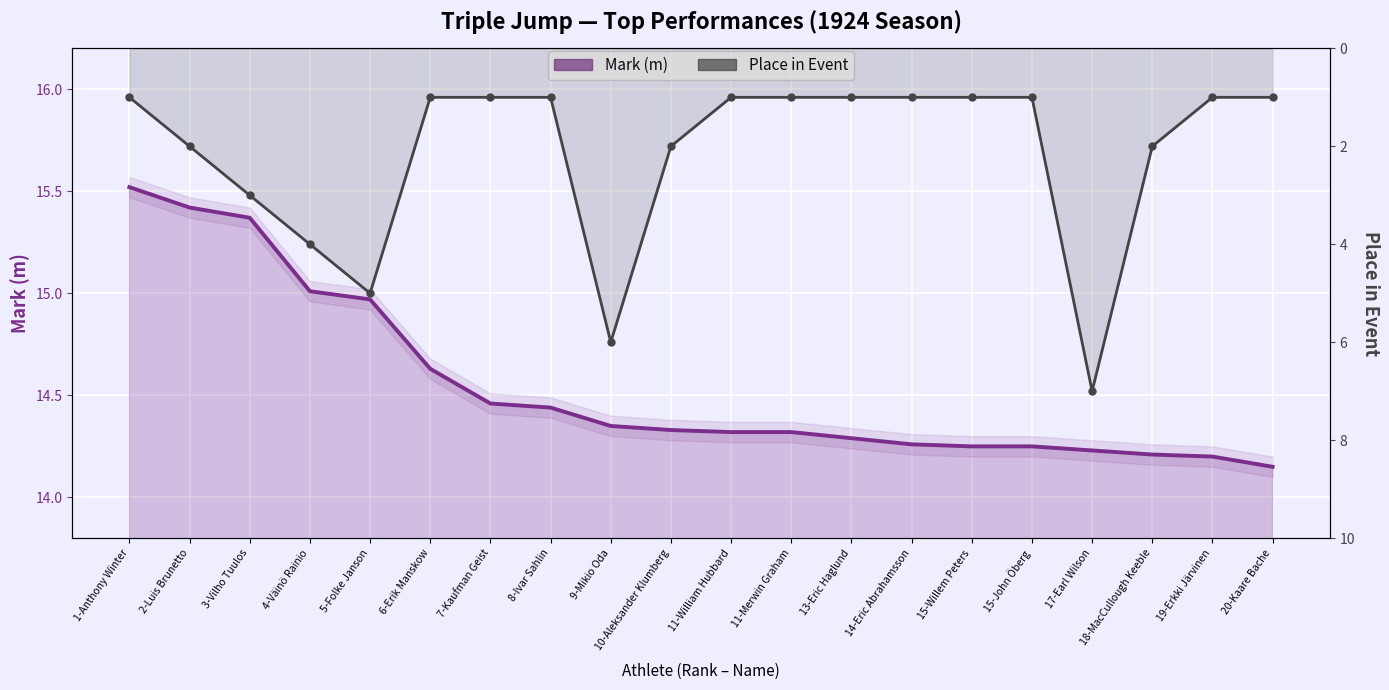

What is the value of the Mark (m) point at the 20th from the left?

14.2